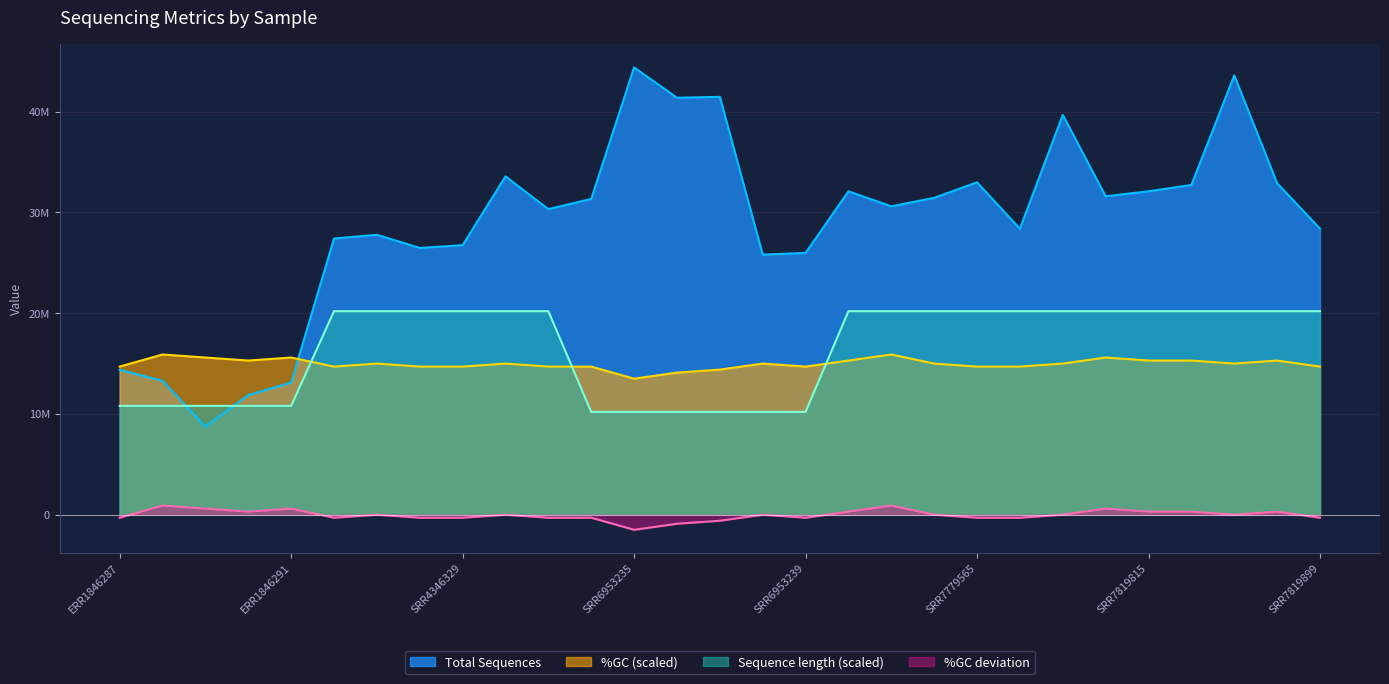

At SRR7779569, list the series in order from smallest to largest.

%GC, Sequence length, Total Sequences